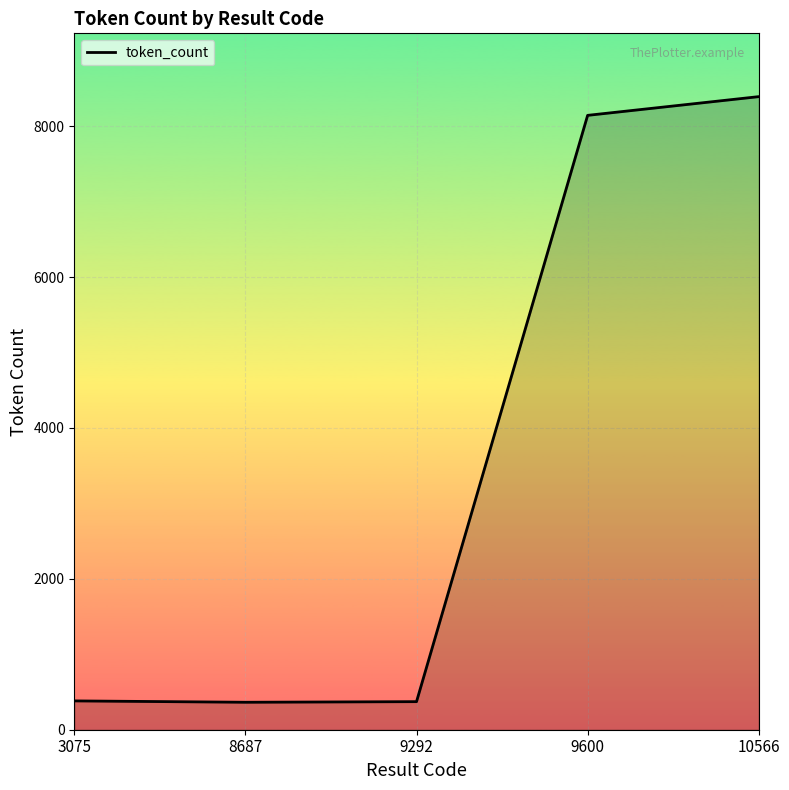

What value does the data have at 10566, to the nearest 50?

8400